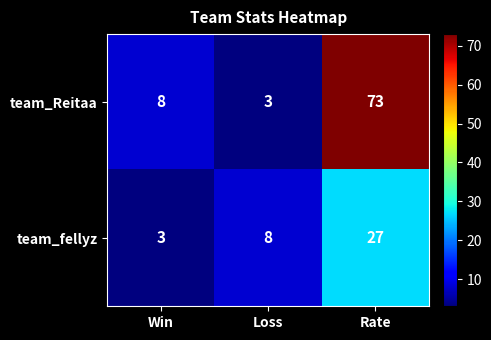

What is the minimum value shown in the chart?

3